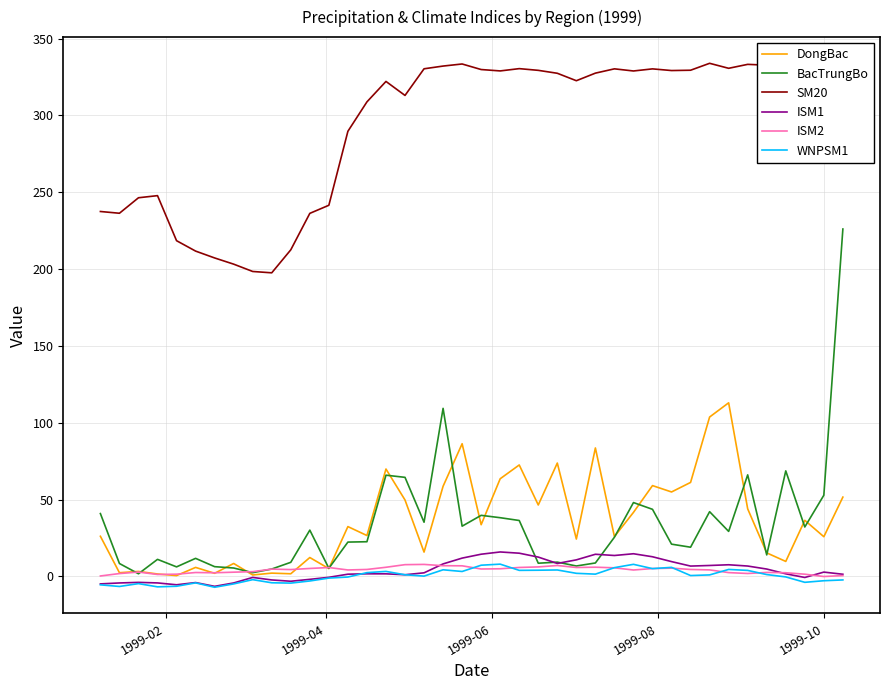

Which series has the largest range (max minus min)?

BacTrungBo